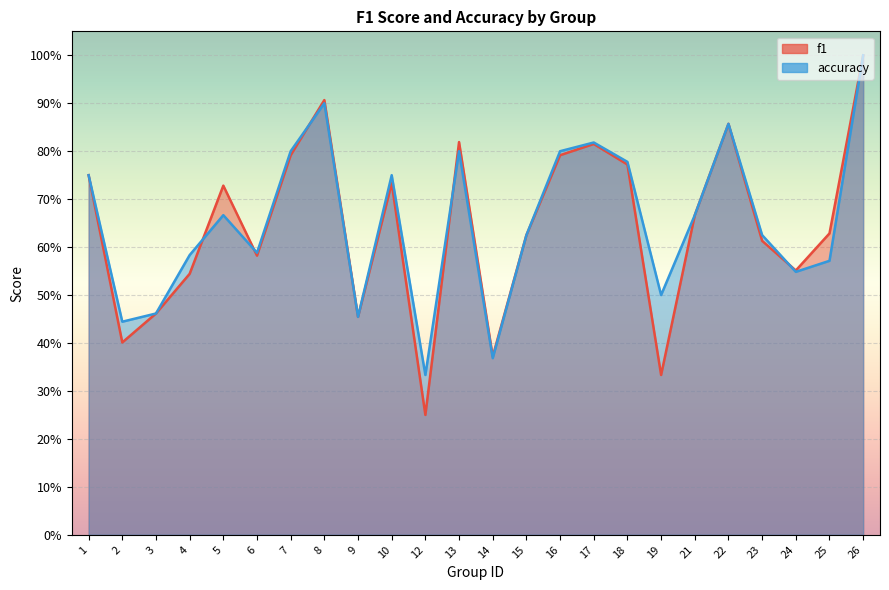

Which category has the highest value in the f1 series?

26